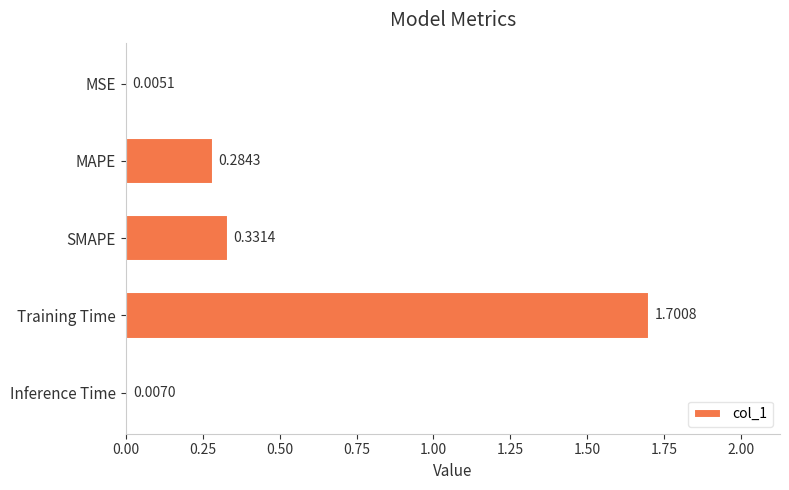

What is the sum of the values at Inference Time and Training Time?

1.7